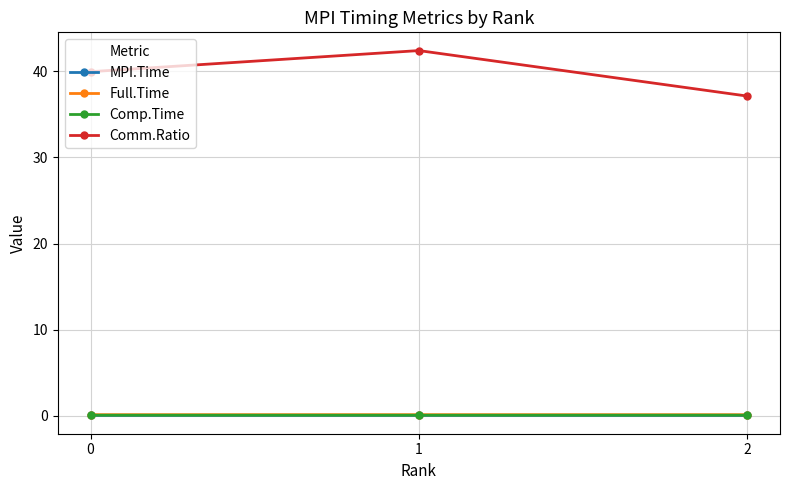

Which series has the largest total across all categories?

Comm.Ratio